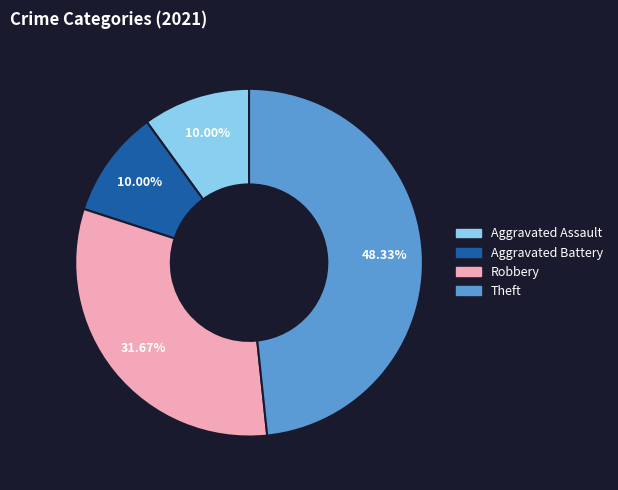

What percentage is the Robbery slice, to the nearest percent?

32%